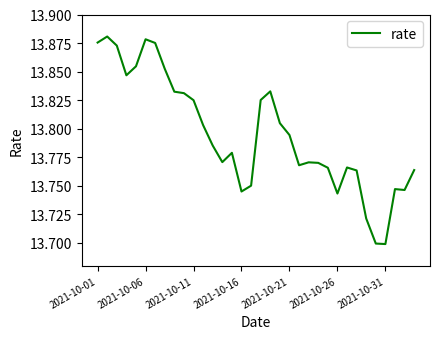

Approximately how many times larger is the value at 2021-10-11 compared to 2021-10-16?

1.0